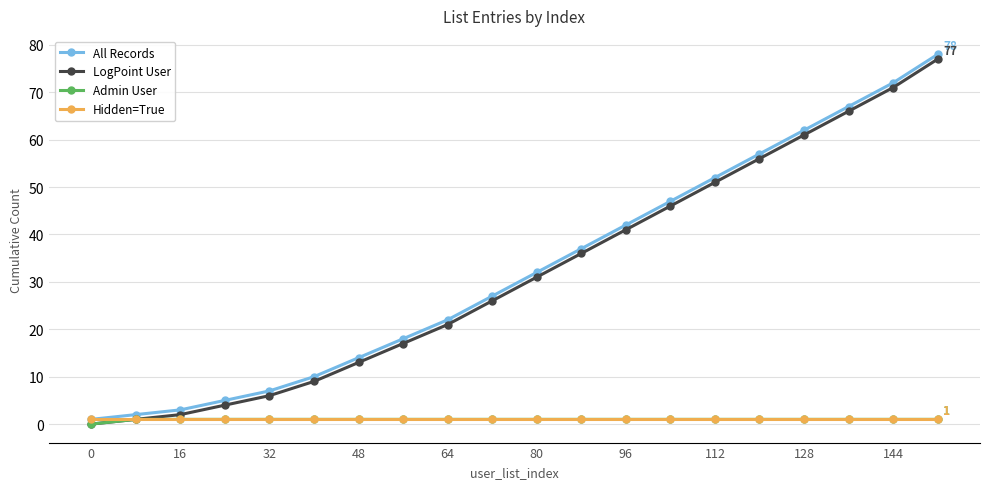

At how many categories does at least one series exceed 34?

9